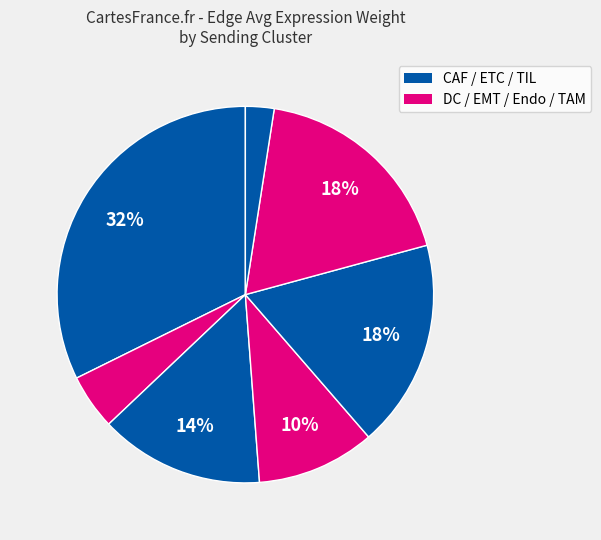

How many segments does this pie chart have?

7